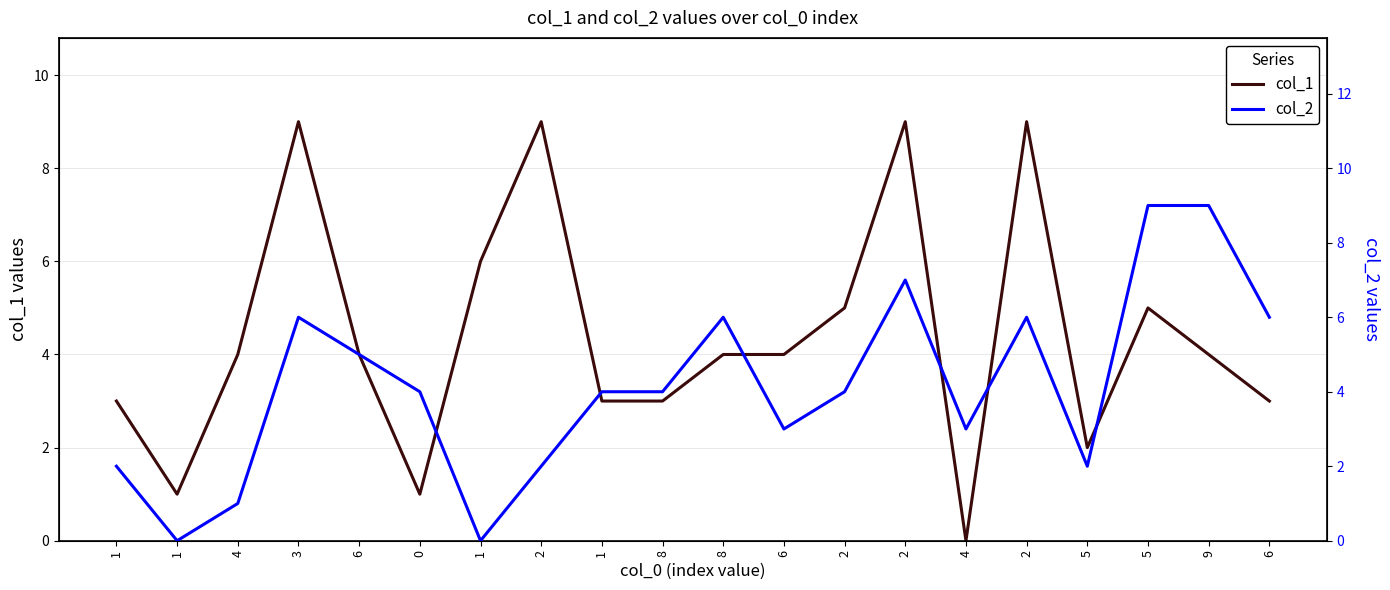

At which label does col_2 first exceed 4?

3